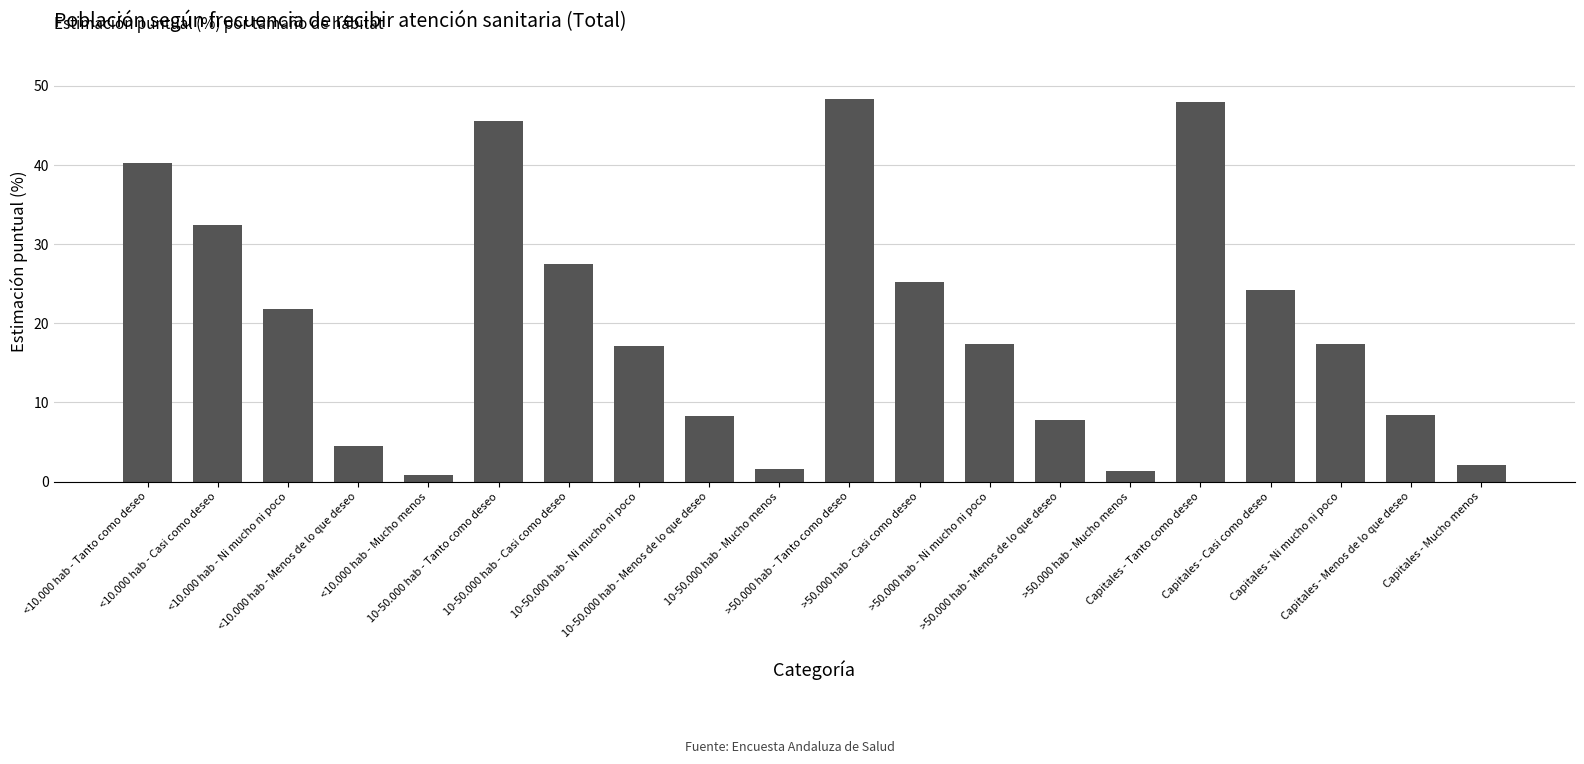

How many series are shown in this chart?

1